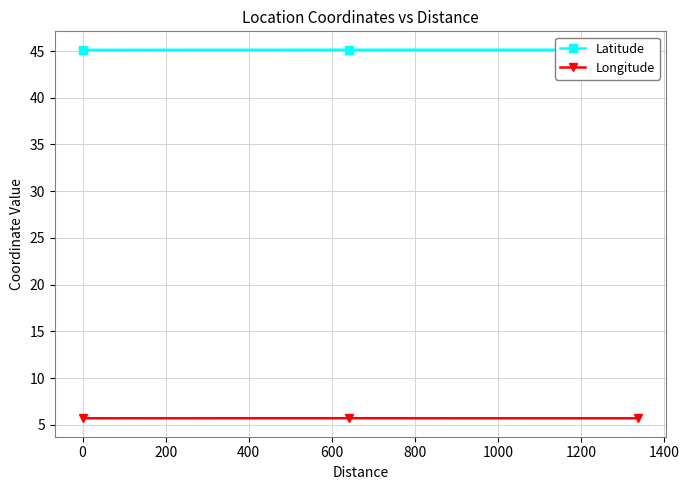

How many lines are shown in the chart?

2